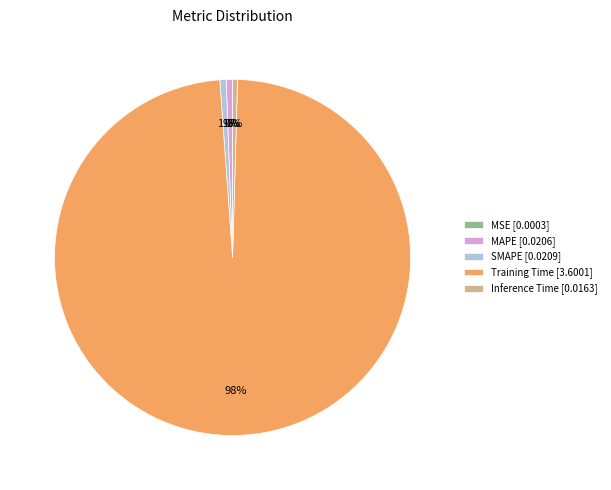

To the nearest percent, what is the difference between the largest and smallest slice percentages?

98%